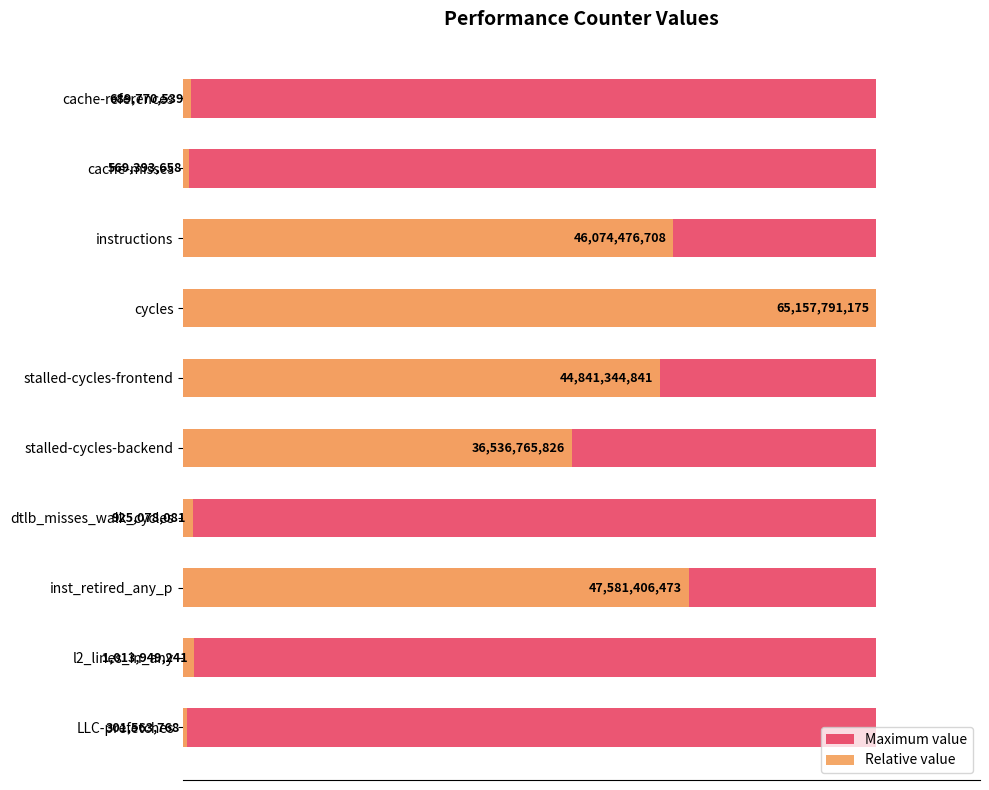

Is the value of Relative value at 5 greater than the value of Maximum value at 1?

Yes